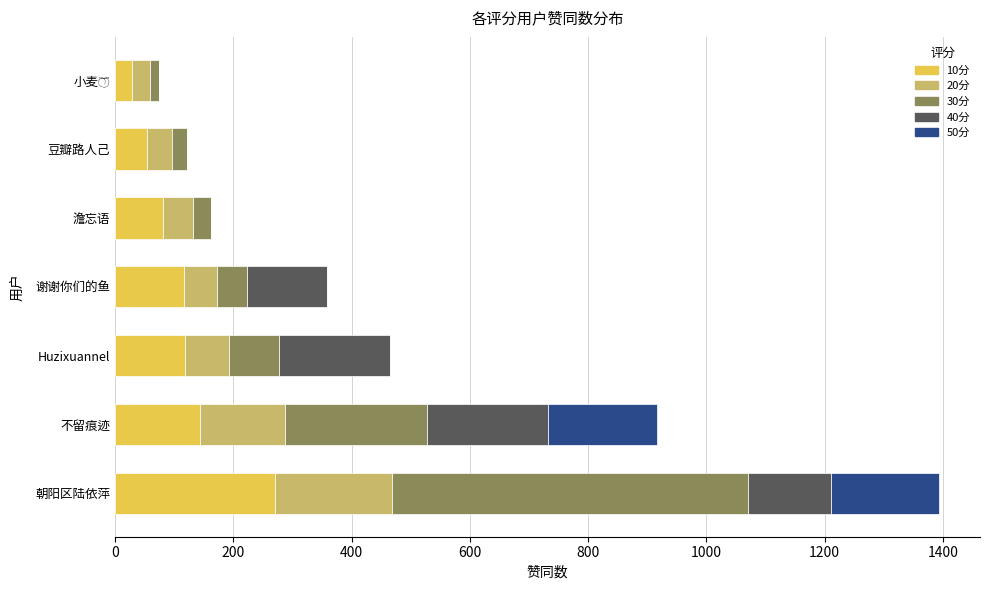

Count the number of data series in this chart.

5